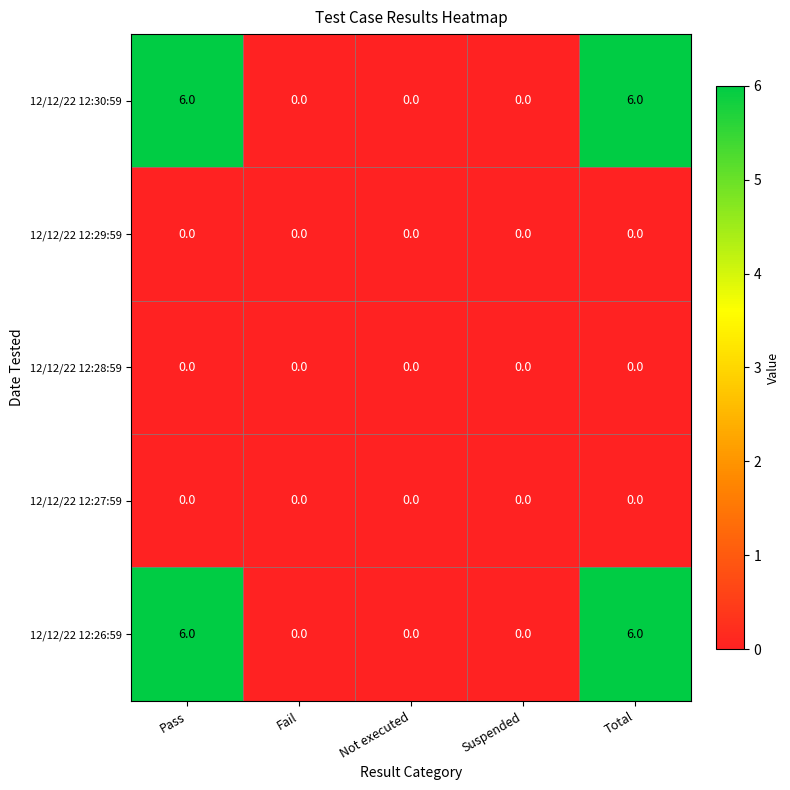

What is the maximum value shown in the chart?

6